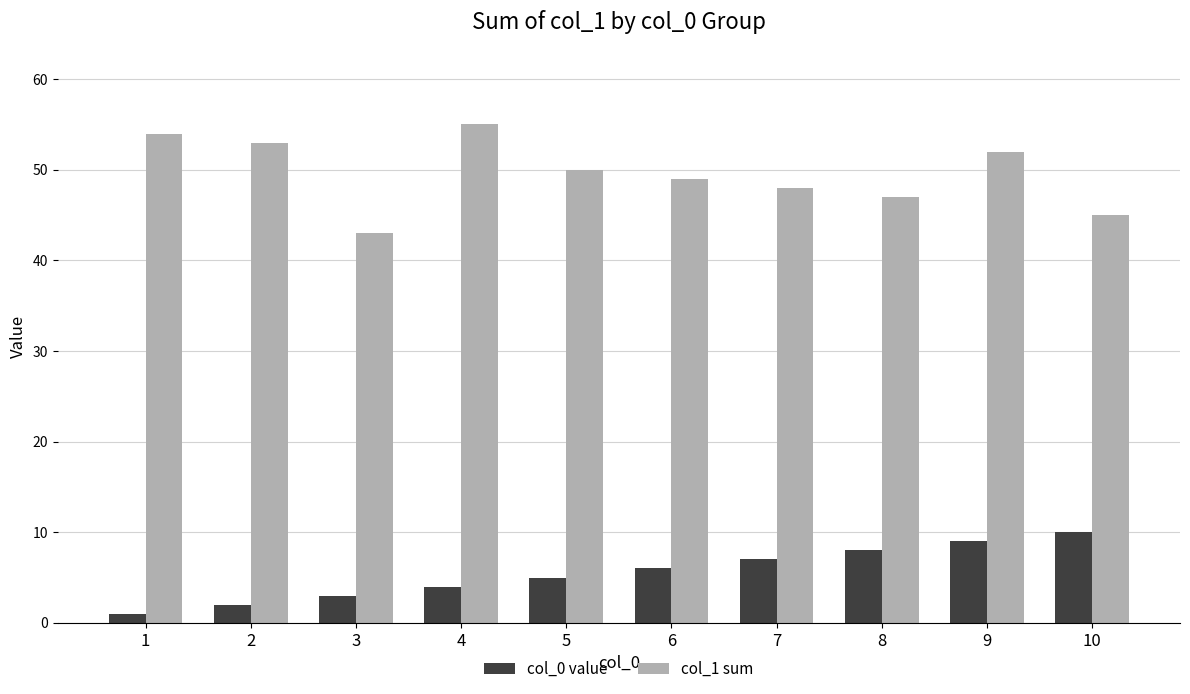

Reading left to right, what are all the values shown in this chart?

col_0 value: 1	2	3	4	5	6	7	8	9	10
col_1 sum: 54	53	43	55	50	49	48	47	52	45